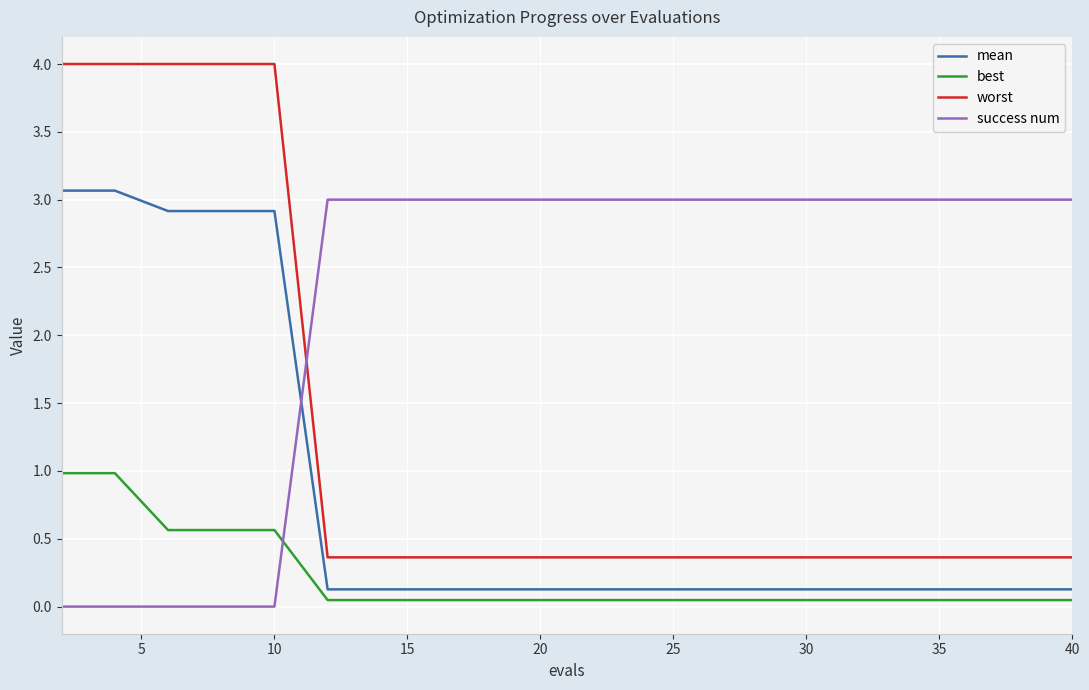

Which series has the largest range (max minus min)?

worst